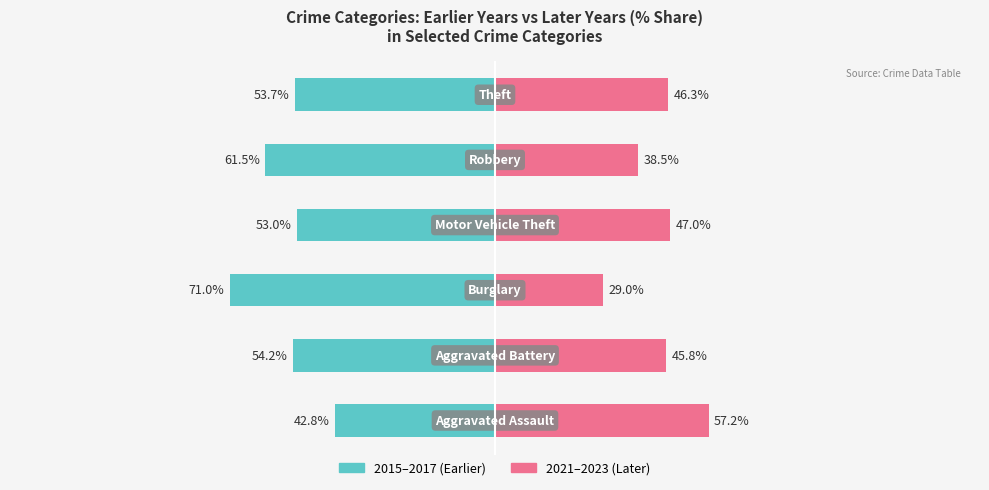

How many bars are there in each group?

2